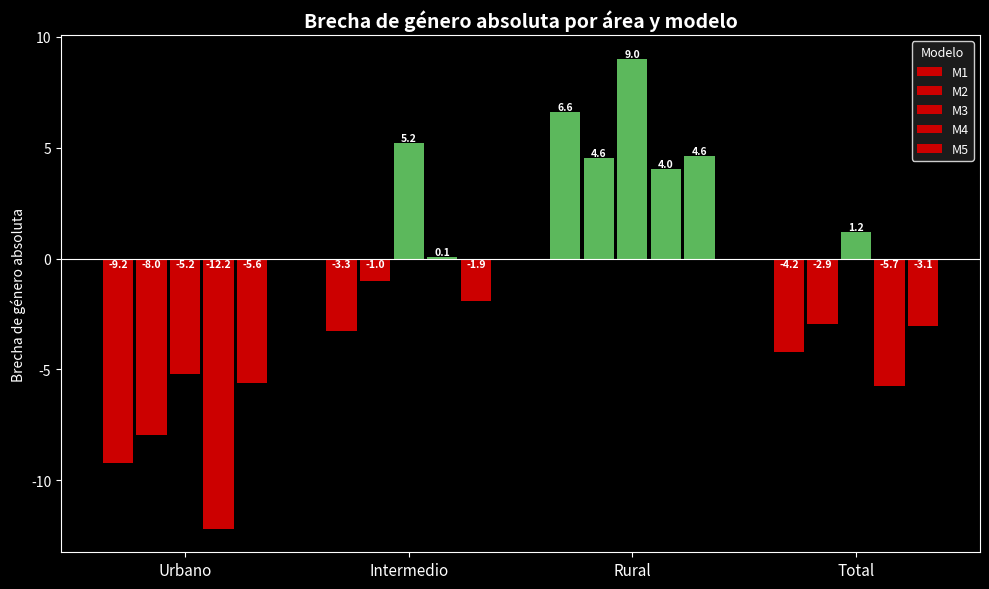

Which series has the largest range (max minus min)?

M4